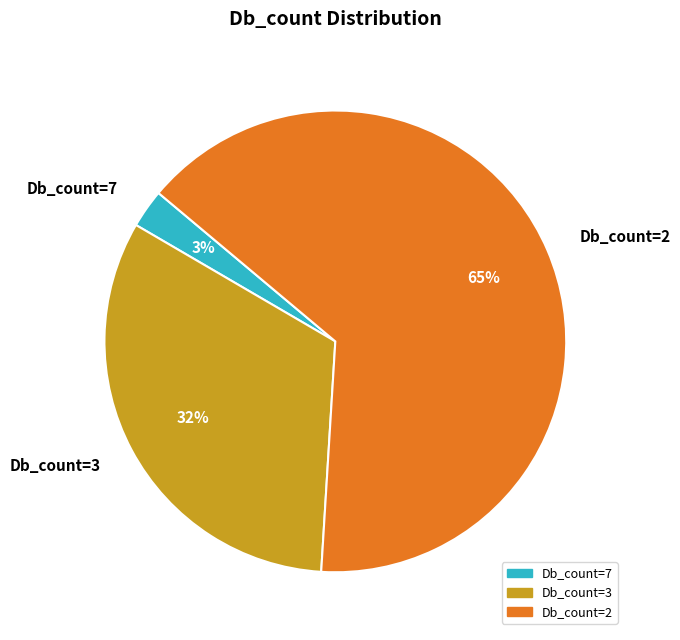

Which has a higher value, Db_count=3 or Db_count=7?

Db_count=3